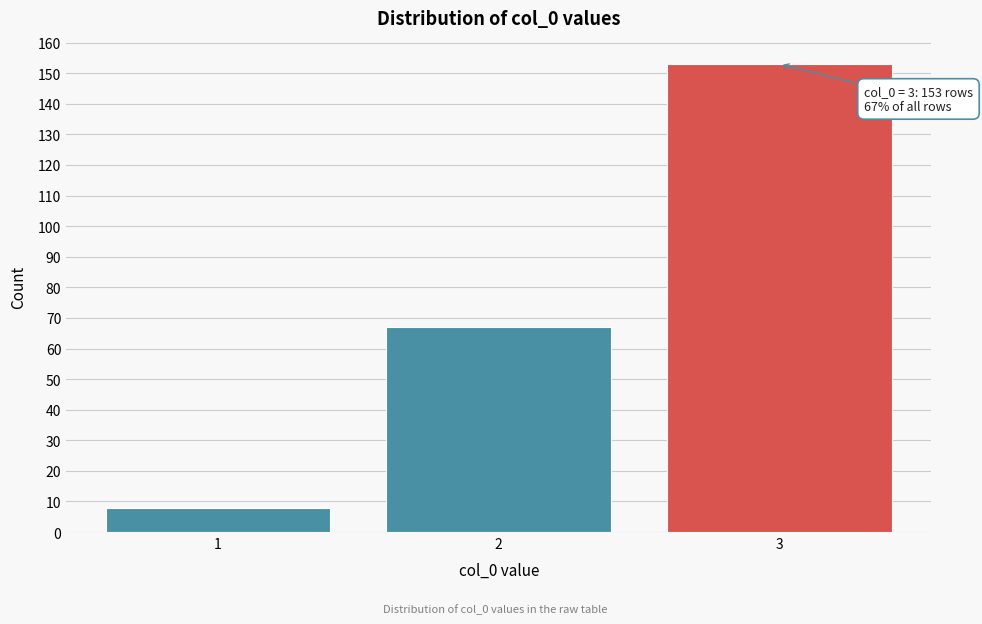

Reading left to right, transcribe all the data shown in this chart.

1=8	2=67	3=153